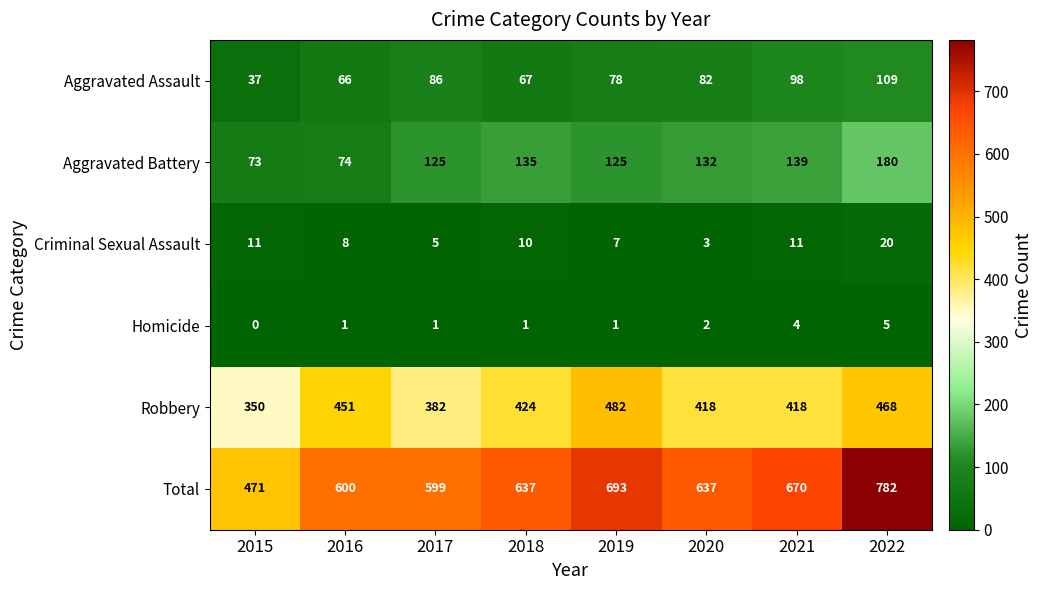

At which category does the chart reach its minimum across all series?

2015